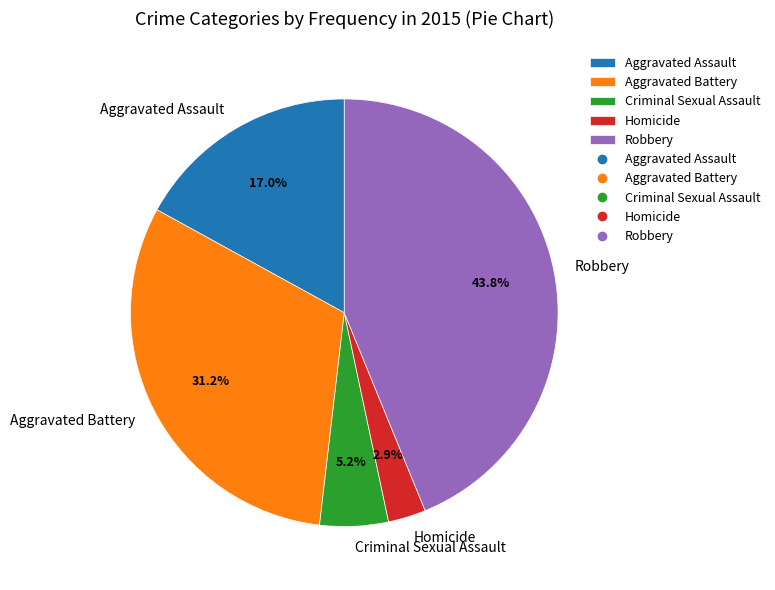

True or false: Robbery accounts for 44% of the total.

True